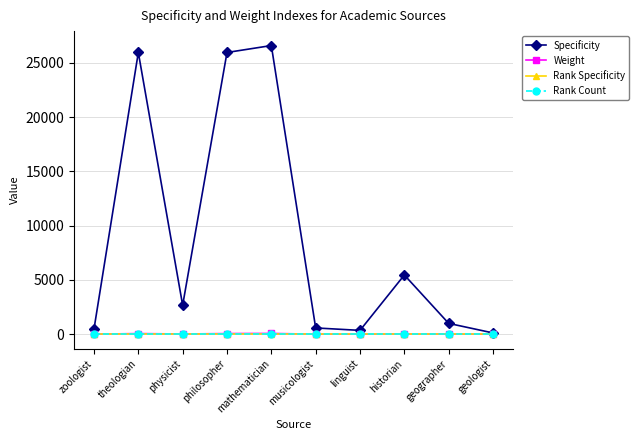

Is it true that Specificity equals 2675.1 at physicist?

True